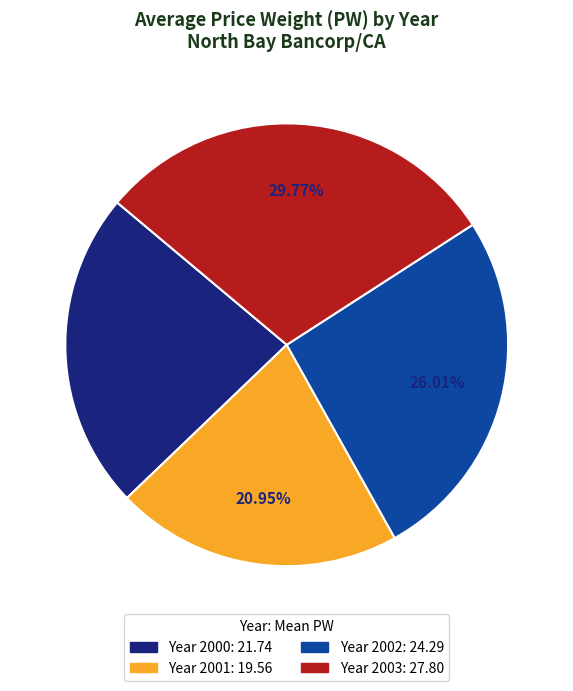

Is there any slice that represents more than half of the pie?

No